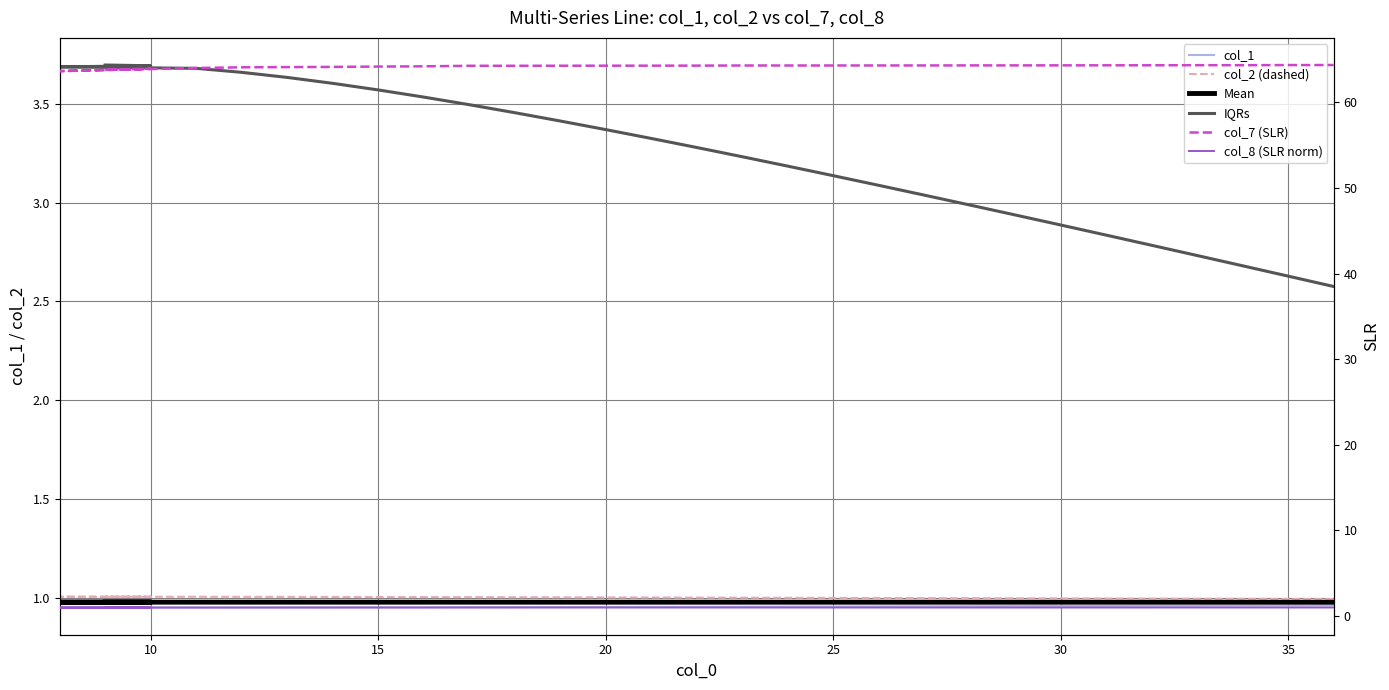

What is the minimum value for col_1?

0.9